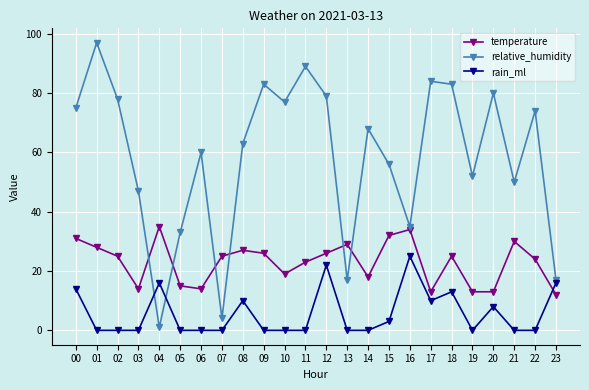

What is the spread (max minus min) of values at 20?

72